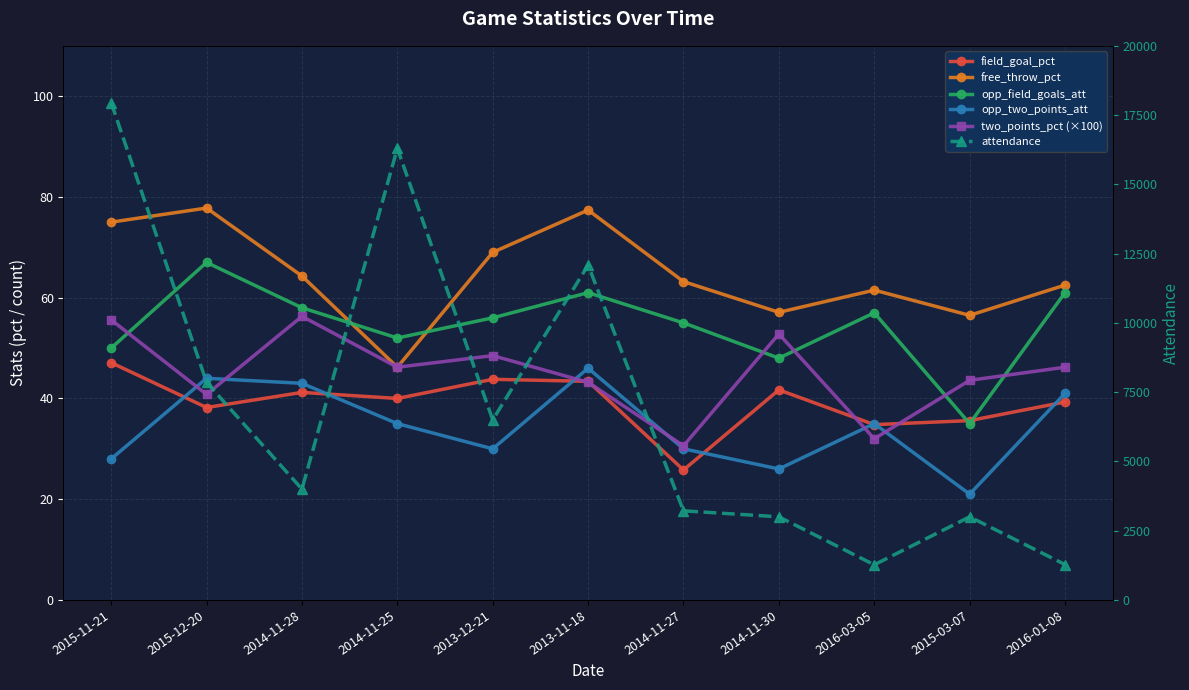

The two_points_pct (×100) series shows 66.3 at 2013-11-18. True or false?

False